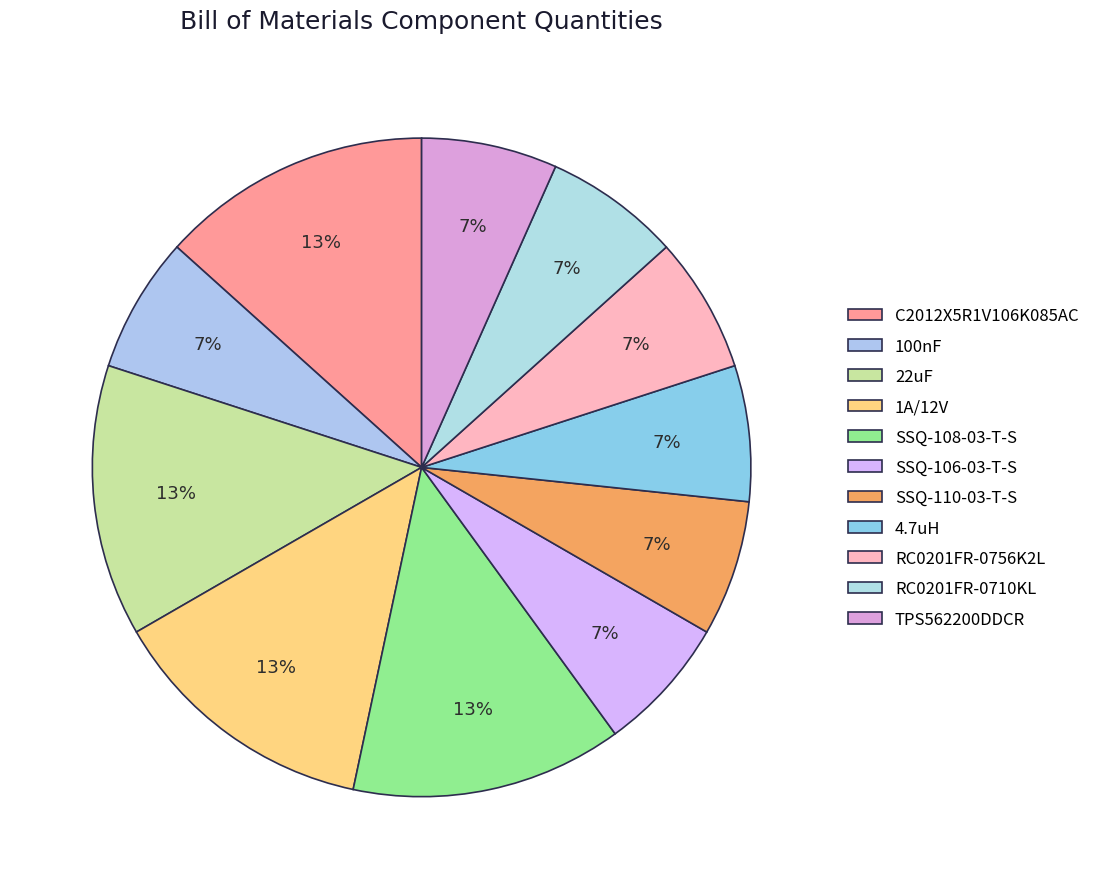

How many segments does this pie chart have?

11